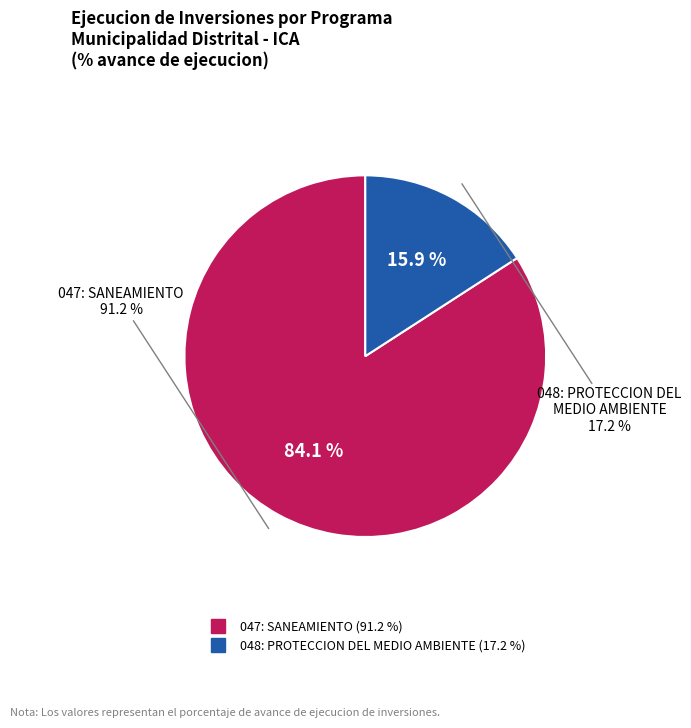

What is the largest slice in the pie chart?

047: SANEAMIENTO